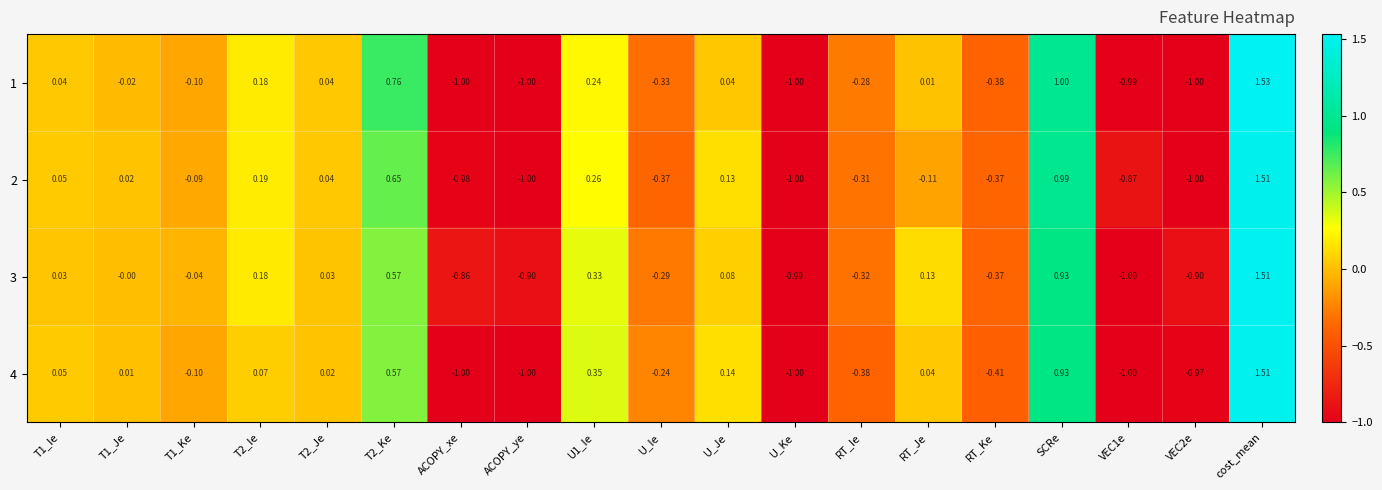

Which category has the highest value across all series?

cost_mean